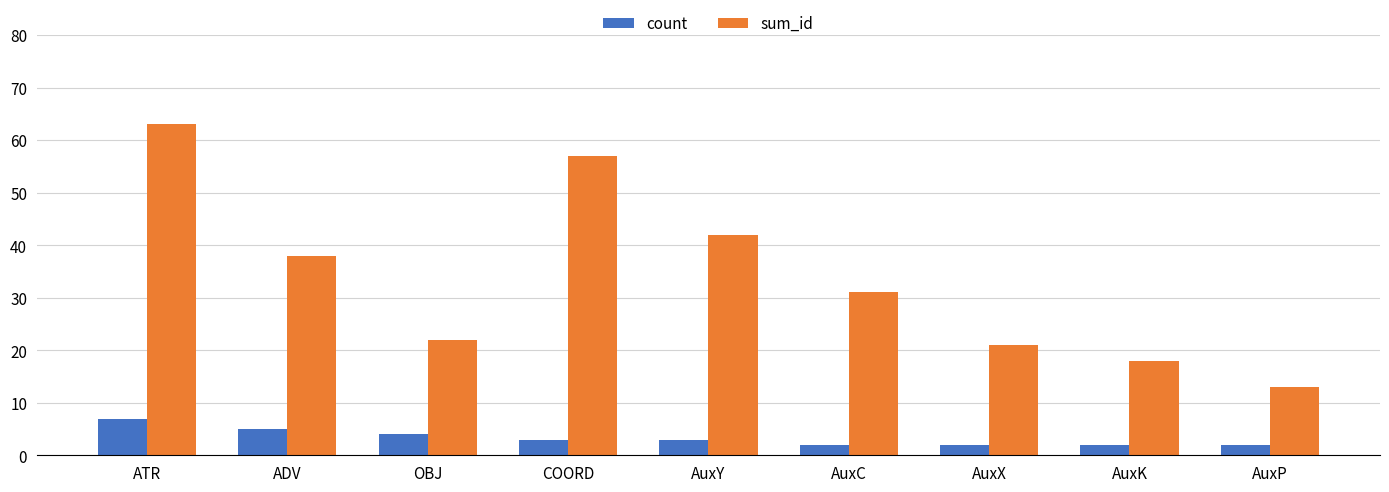

Reading left to right, transcribe all the data shown in this chart.

count: 7	5	4	3	3	2	2	2	2
sum_id: 63	38	22	57	42	31	21	18	13